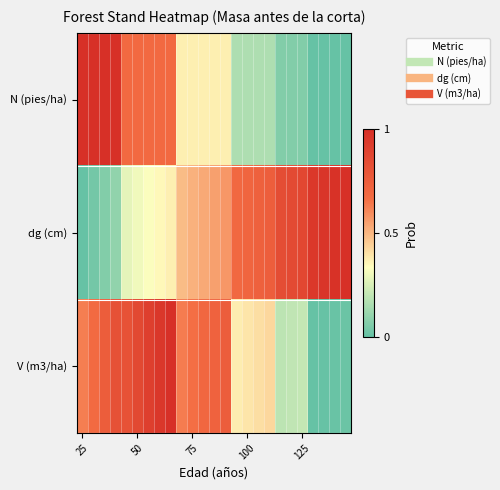

Rank the series by their average value, from lowest to highest.

N (pies/ha), V (m3/ha), dg (cm)